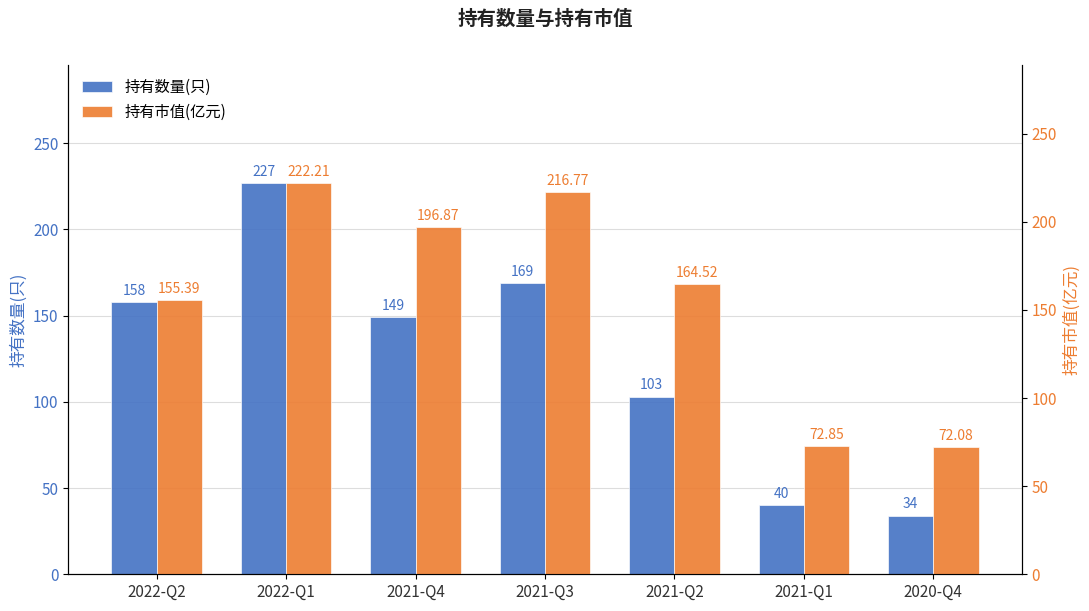

Reading left to right, list all the values displayed in this chart.

持有数量(只): 158.0	227.0	149.0	169.0	103.0	40.0	34.0
持有市值(亿元): 155.4	222.2	196.9	216.8	164.5	72.8	72.1